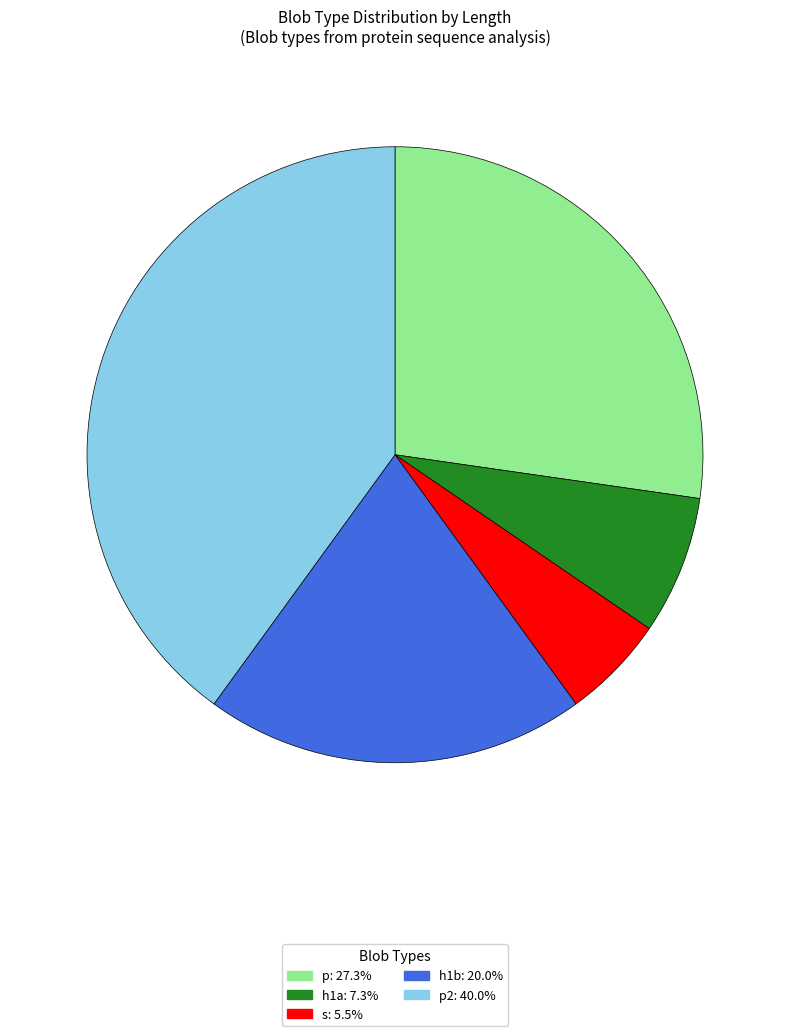

Is there any slice that represents more than half of the pie?

No